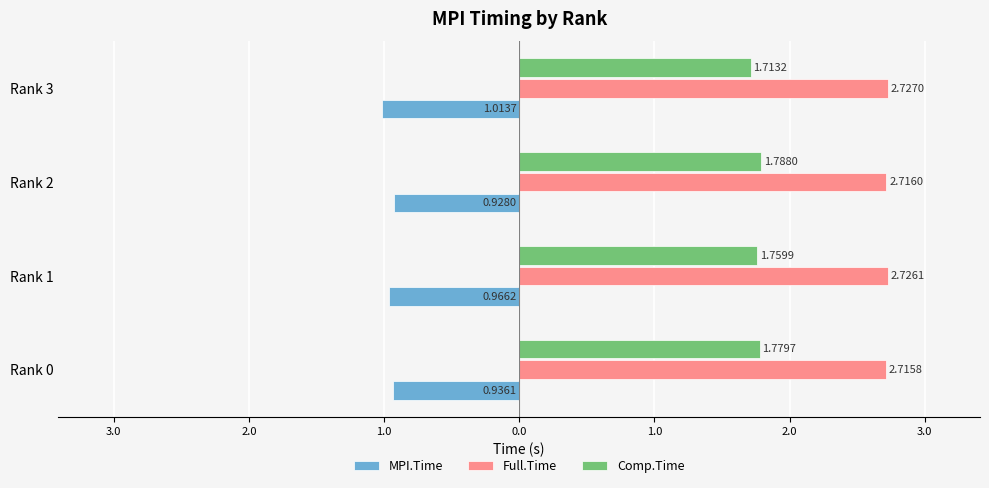

What are all the series names shown in the legend?

MPI.Time, Full.Time, Comp.Time